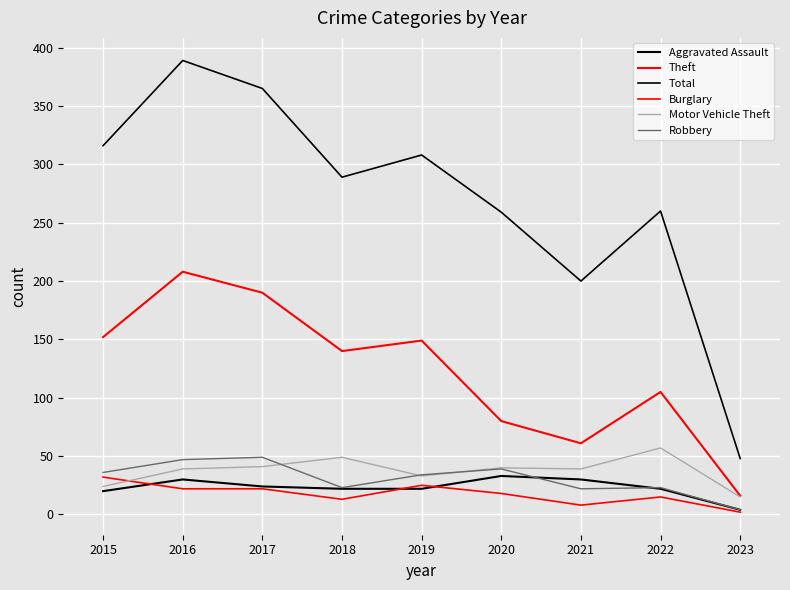

True or false: Total has a value of 129 at 2021.

False